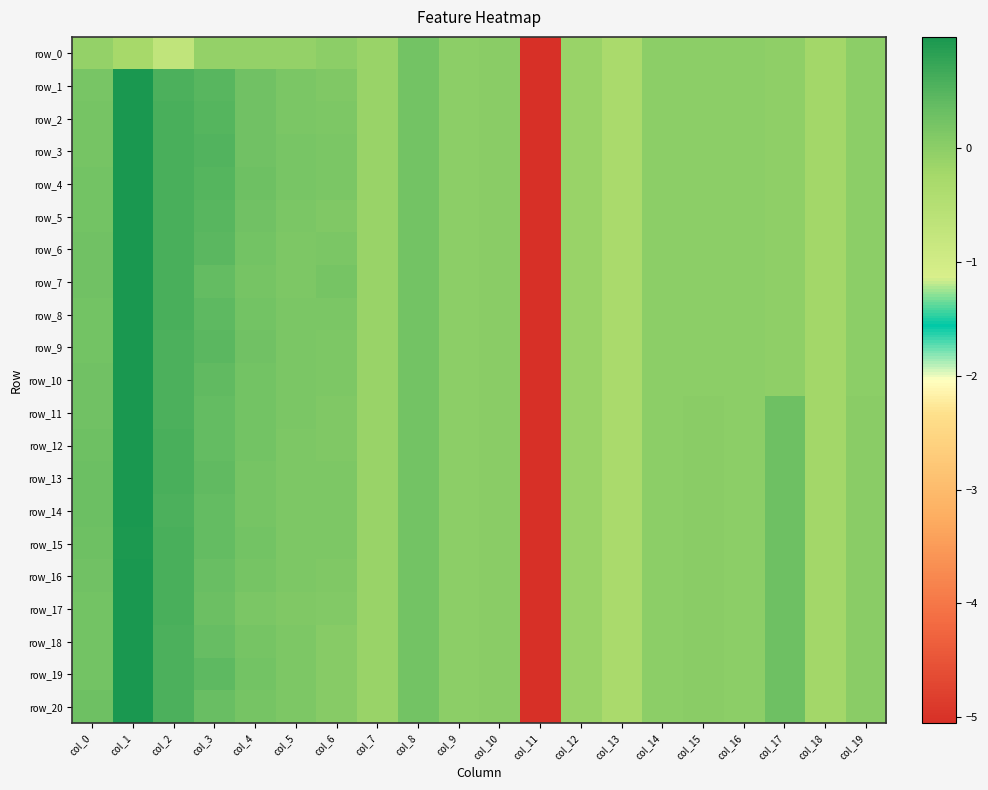

Which series has the largest total across all categories?

row_13